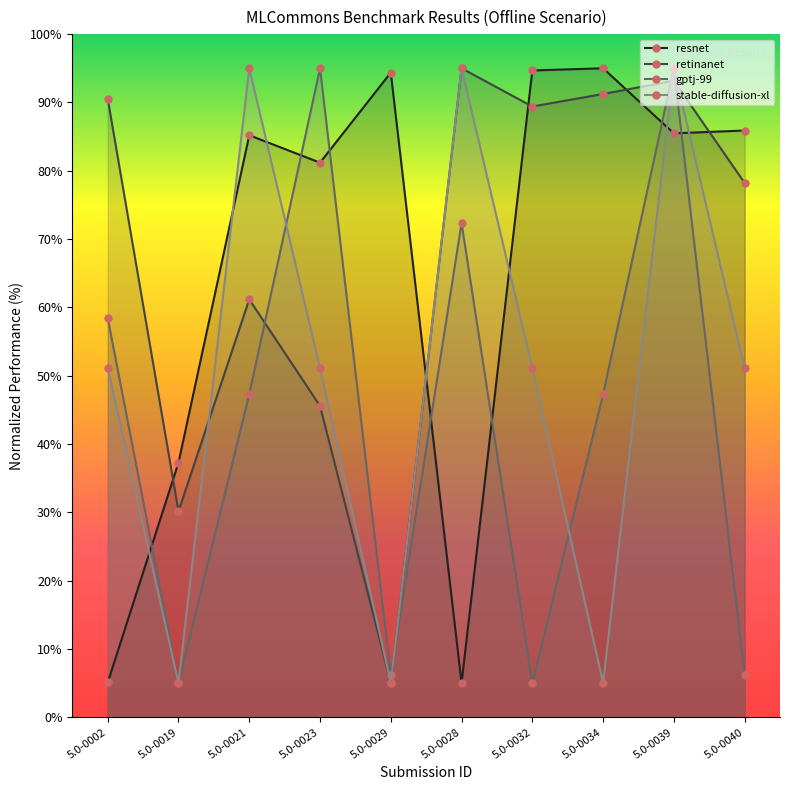

What is the total value across all series at 5.0-0040?

221.4